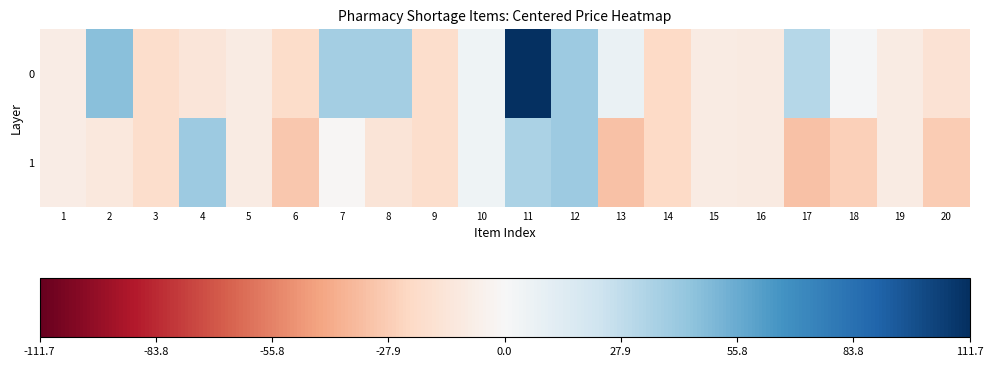

Reading left to right, what are all the values shown in this chart?

0: 1=-8.3	2=46.7	3=-19.3	4=-13.3	5=-9.3	6=-20.3	7=37.7	8=37.7	9=-19.3	10=4.7	11=111.7	12=40.7	13=7.7	14=-22.3	15=-9.3	16=-9.8	17=31.7	18=1.7	19=-9.3	20=-16.3
1: 1=-8.3	2=-11.6	3=-19.3	4=40.7	5=-9.3	6=-30.3	7=-1.3	8=-14.6	9=-19.3	10=4.7	11=35.7	12=40.7	13=-32.6	14=-22.3	15=-9.3	16=-9.8	17=-32.4	18=-26.5	19=-9.3	20=-28.3